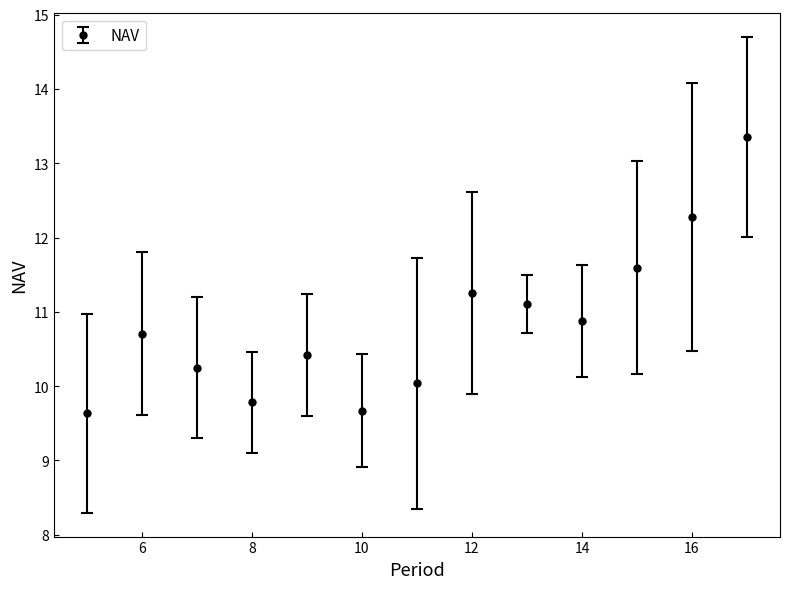

What is the minimum value shown in the chart?

9.6